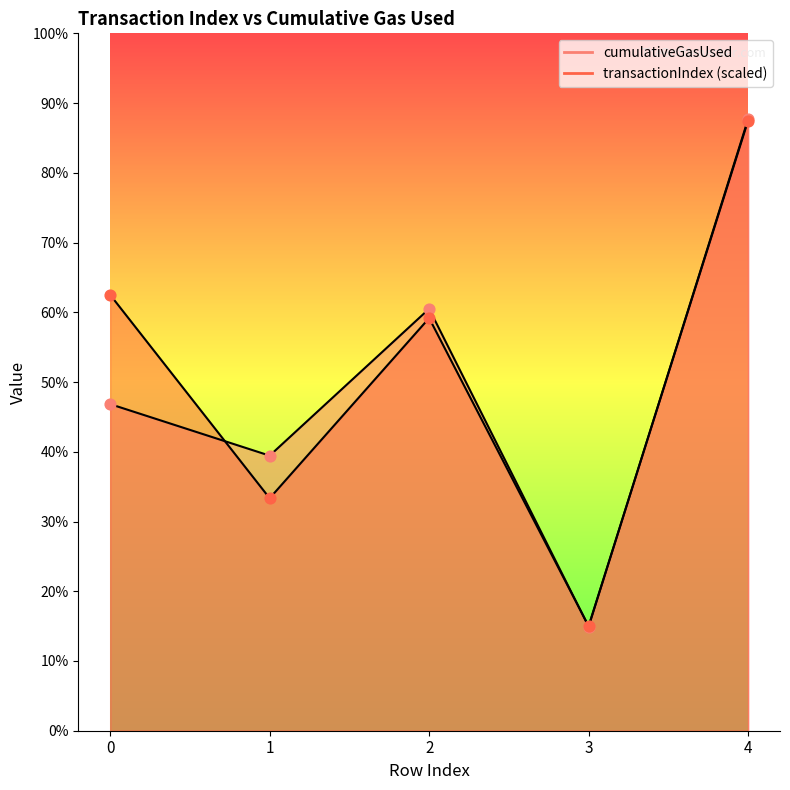

Which series has the largest Y range (max minus min)?

cumulativeGasUsed_line